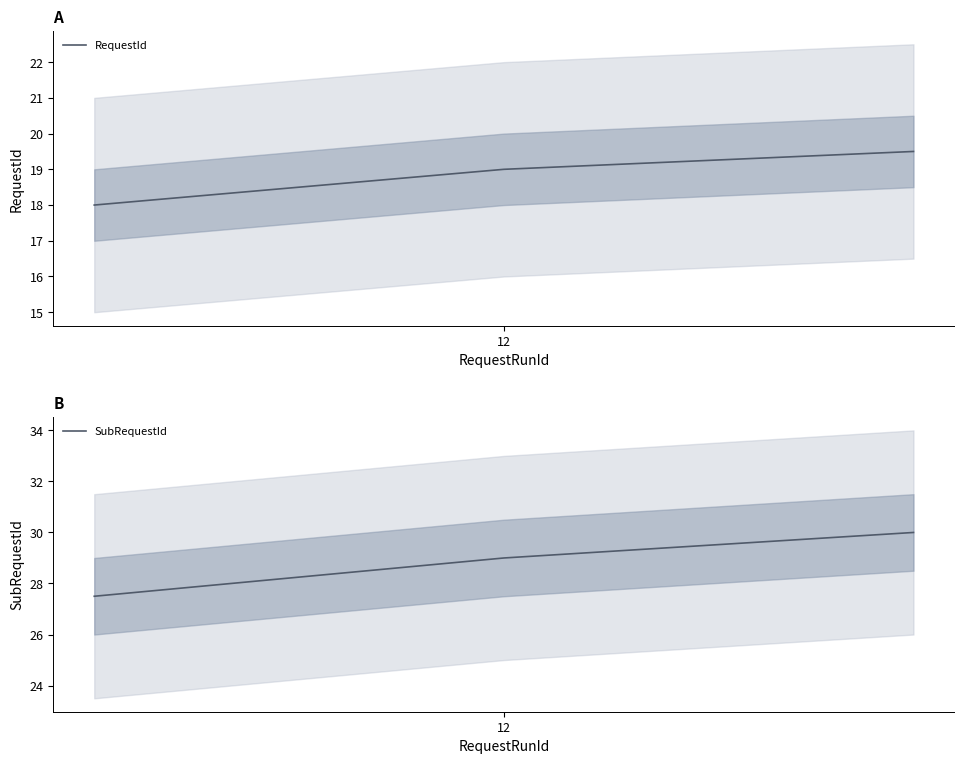

What is the sum of all SubRequestId values?

86.5